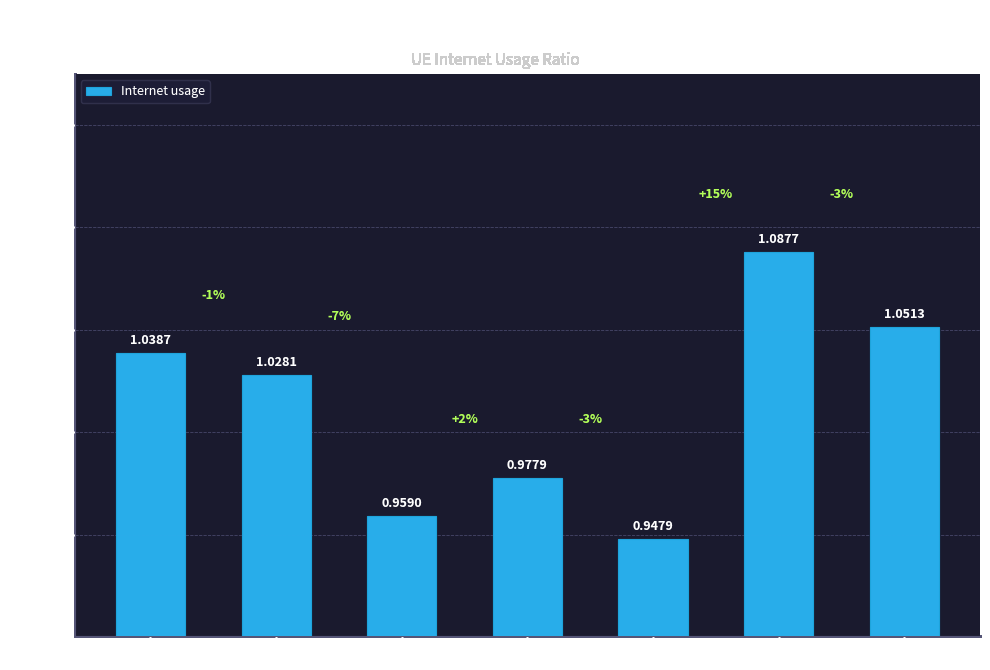

Where is the data nearest to the value 1?

75976